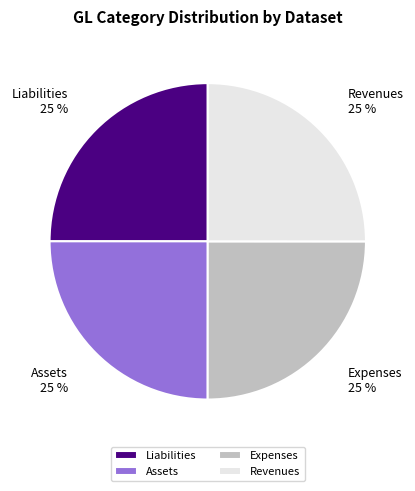

To the nearest percent, what percentage of the pie is Liabilities?

25%